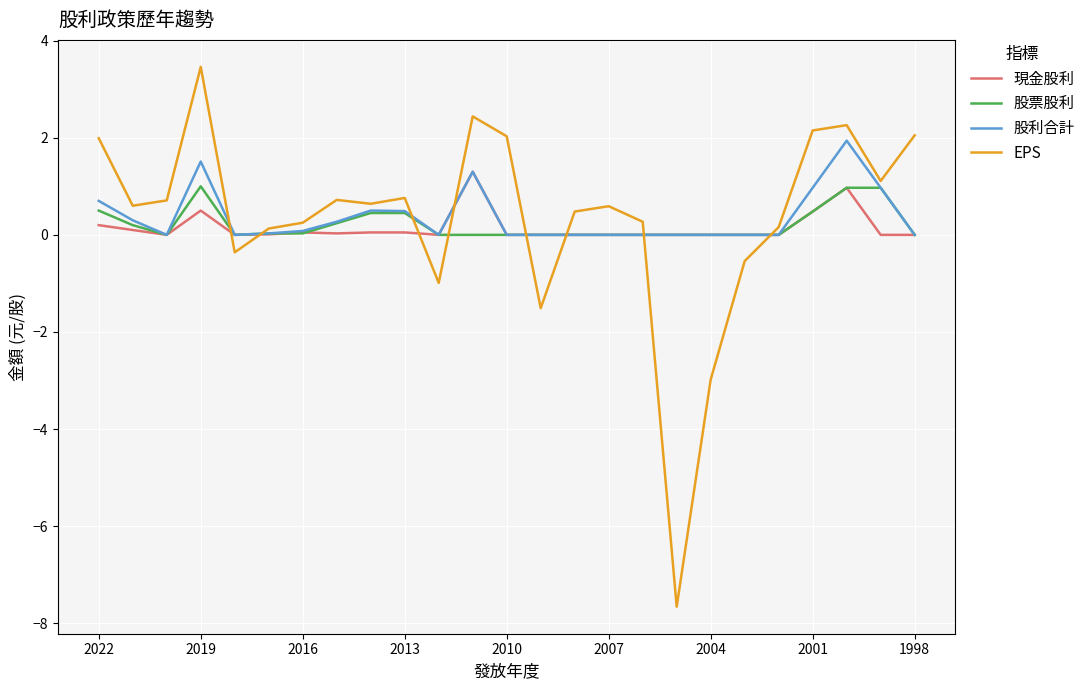

Which series has the largest range (max minus min)?

EPS